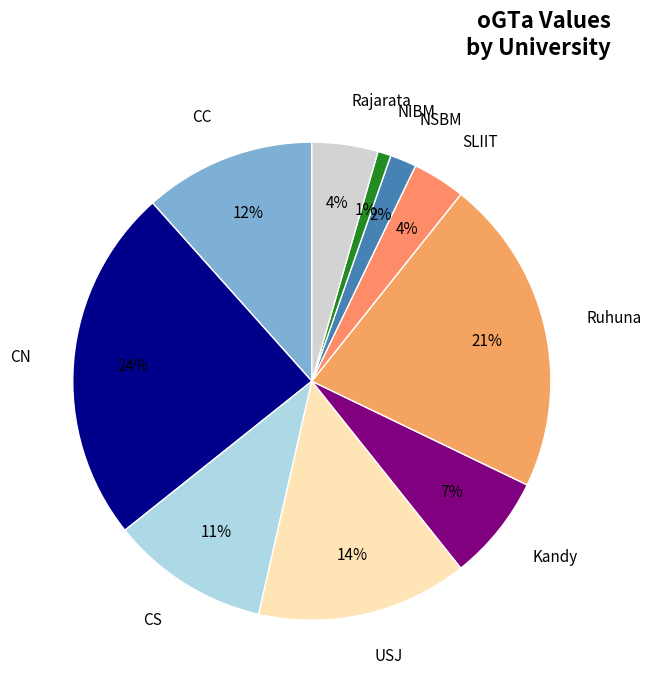

True or false: NIBM accounts for 1% of the total.

True